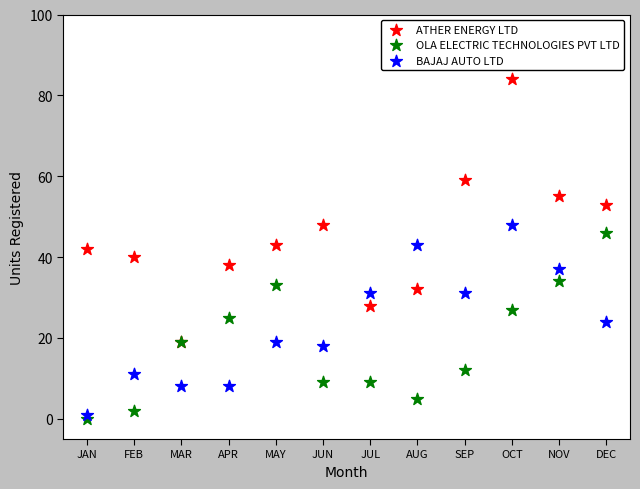

Which series reaches the maximum Y coordinate?

ATHER ENERGY LTD